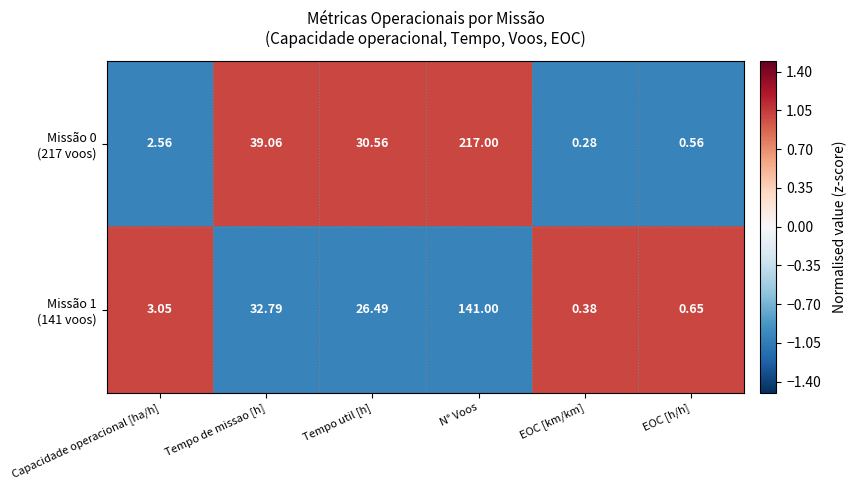

At which category does the chart reach its minimum across all series?

EOC [km/km]